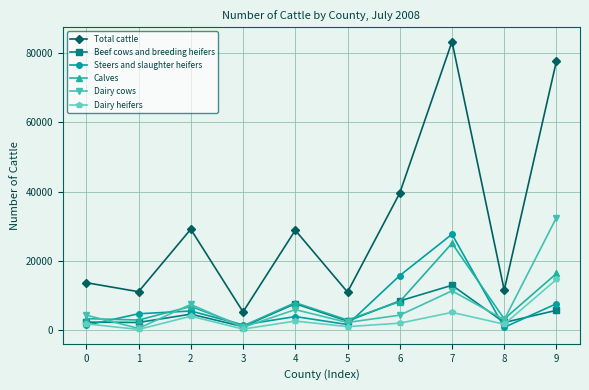

What is the sum of the Dairy cows values at 7 and 9?

43900